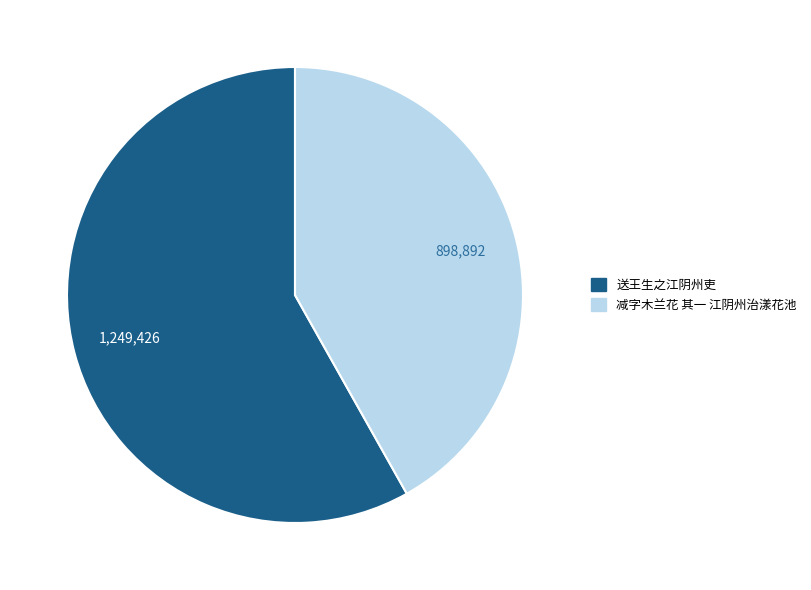

Which slice is the smallest?

减字木兰花 其一 江阴州治漾花池